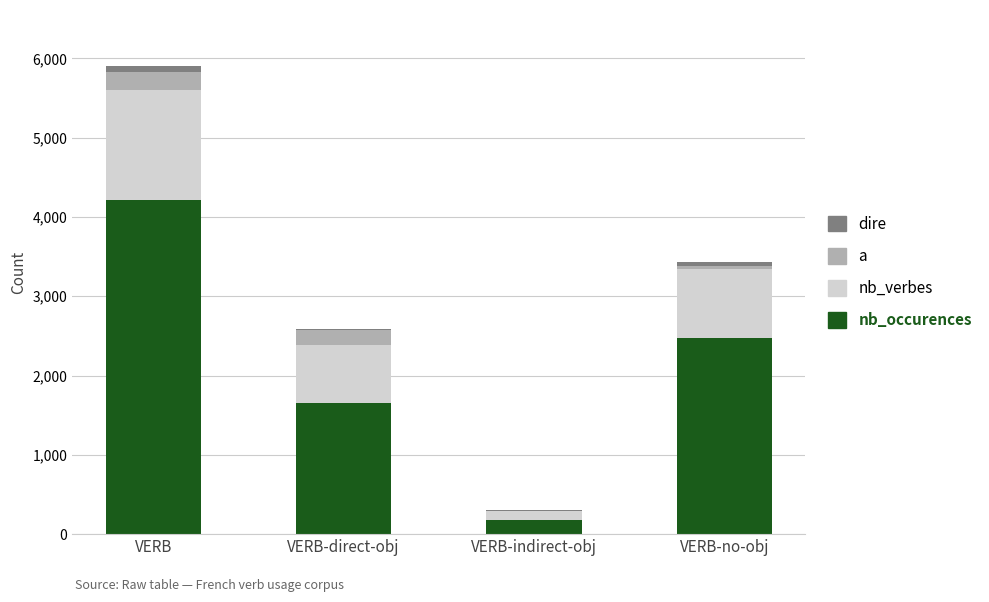

At which category is the sum across all series the highest?

VERB